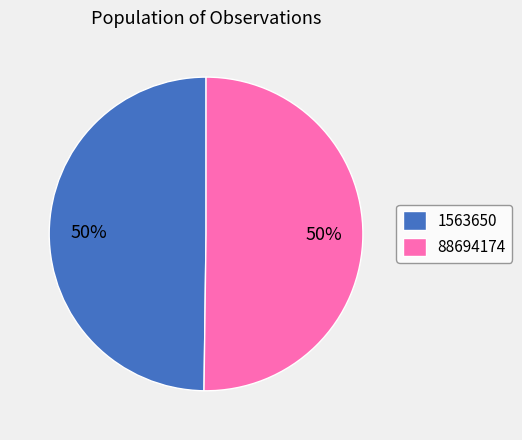

To the nearest percent, what portion does 88694174 represent?

50%